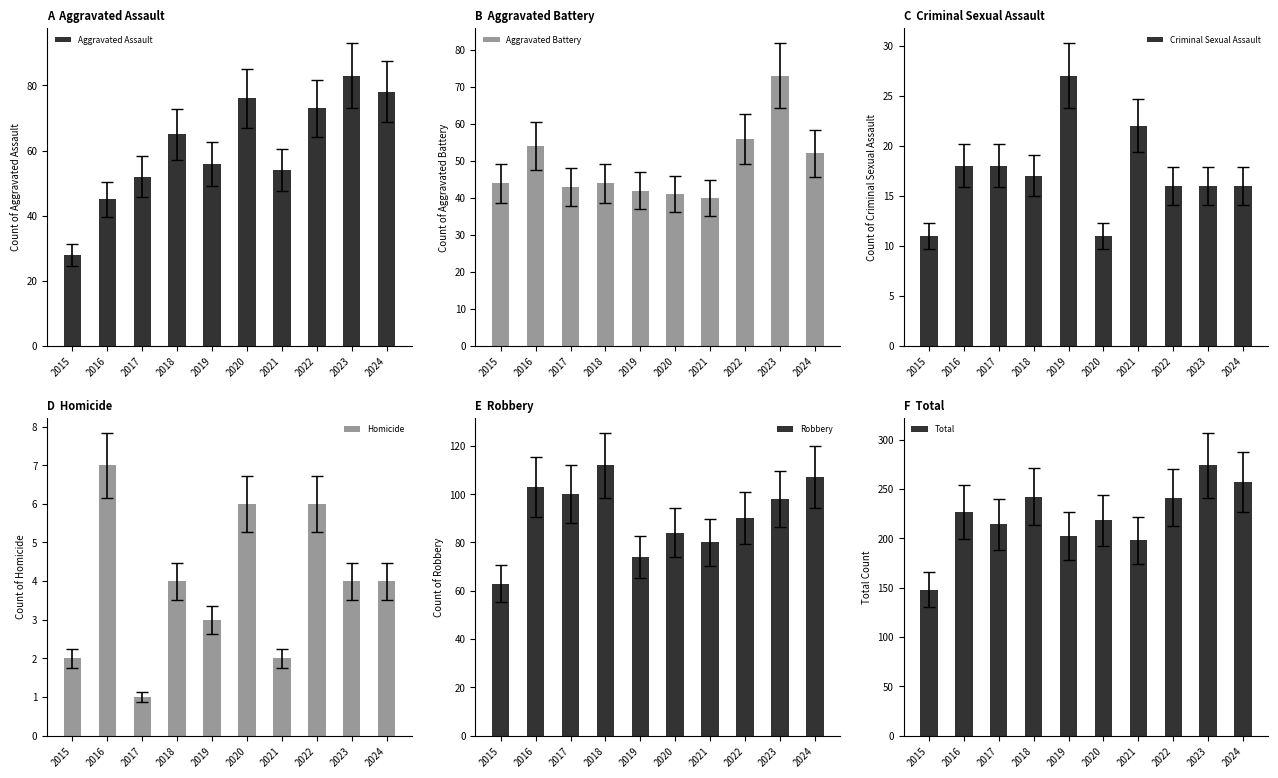

How many values in the Aggravated Assault series exceed 65?

4